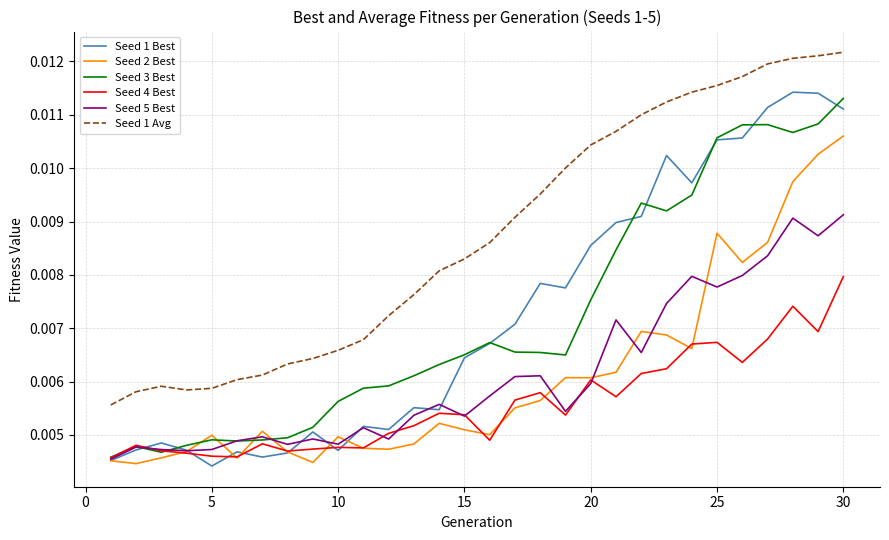

True or false: Seed 1 Avg and Seed 5 Best cross at least once.

False